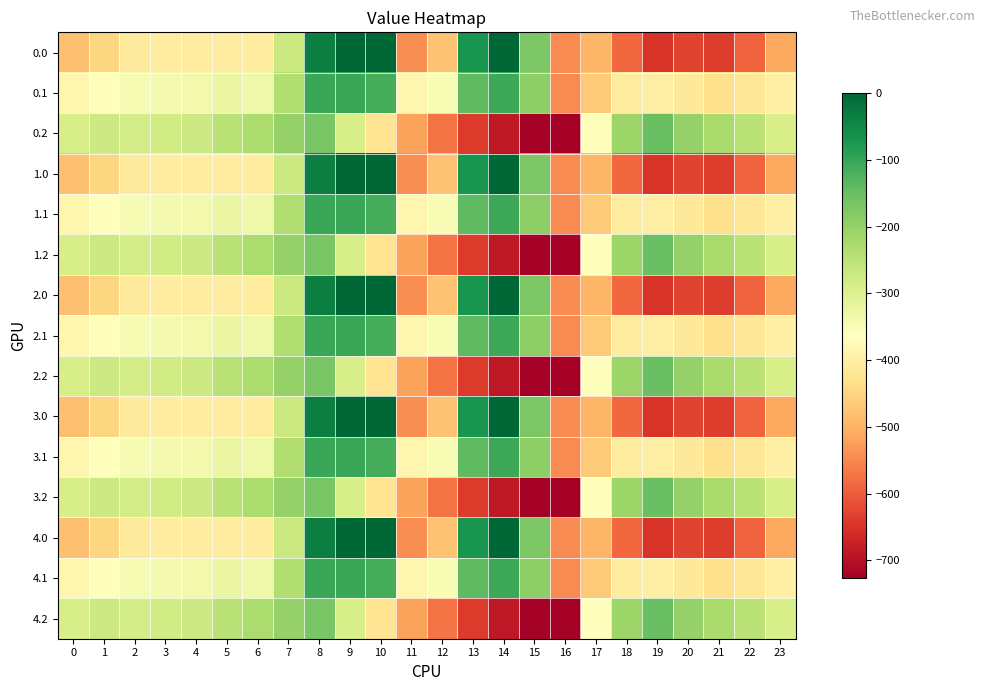

Reading left to right, what are all the values shown in this chart?

0.0: 0=-482.0	1=-449.5	2=-410.3	3=-404.4	4=-404.9	5=-403.8	6=-408.0	7=-270.7	8=-35.0	9=0.0	10=0.0	11=-544.3	12=-477.2	13=-70.2	14=-0.3	15=-172.8	16=-545.4	17=-494.8	18=-586.7	19=-649.2	20=-629.9	21=-638.4	22=-592.3	23=-511.3
0.1: 0=-384.6	1=-361.1	2=-347.9	3=-342.7	4=-339.6	5=-325.7	6=-332.2	7=-234.9	8=-102.3	9=-104.8	10=-114.0	11=-384.7	12=-350.8	13=-141.2	14=-105.5	15=-190.4	16=-547.3	17=-466.6	18=-405.4	19=-400.2	20=-414.5	21=-432.4	22=-419.9	23=-399.4
0.2: 0=-287.1	1=-272.7	2=-285.5	3=-281.0	4=-274.4	5=-245.0	6=-228.8	7=-199.0	8=-169.5	9=-288.5	10=-423.5	11=-520.6	12=-571.2	13=-640.4	14=-687.4	15=-725.8	16=-726.6	17=-362.4	18=-210.0	19=-151.0	20=-199.2	21=-226.4	22=-247.4	23=-287.5
1.0: 0=-482.0	1=-449.5	2=-410.3	3=-404.4	4=-404.9	5=-403.8	6=-408.0	7=-270.7	8=-35.0	9=0.0	10=0.0	11=-544.3	12=-477.2	13=-70.2	14=-0.3	15=-172.8	16=-545.4	17=-494.8	18=-586.7	19=-649.2	20=-629.9	21=-638.4	22=-592.3	23=-511.3
1.1: 0=-384.6	1=-361.1	2=-347.9	3=-342.7	4=-339.6	5=-325.7	6=-332.2	7=-234.9	8=-102.3	9=-104.8	10=-114.0	11=-384.7	12=-350.8	13=-141.2	14=-105.5	15=-190.4	16=-547.3	17=-466.6	18=-405.4	19=-400.2	20=-414.5	21=-432.4	22=-419.9	23=-399.4
1.2: 0=-287.1	1=-272.7	2=-285.5	3=-281.0	4=-274.4	5=-245.0	6=-228.8	7=-199.0	8=-169.5	9=-288.5	10=-423.5	11=-520.6	12=-571.2	13=-640.4	14=-687.4	15=-725.8	16=-726.6	17=-362.4	18=-210.0	19=-151.0	20=-199.2	21=-226.4	22=-247.4	23=-287.5
2.0: 0=-482.0	1=-449.5	2=-410.3	3=-404.4	4=-404.9	5=-403.8	6=-408.0	7=-270.7	8=-35.0	9=0.0	10=0.0	11=-544.3	12=-477.2	13=-70.2	14=-0.3	15=-172.8	16=-545.4	17=-494.8	18=-586.7	19=-649.2	20=-629.9	21=-638.4	22=-592.3	23=-511.3
2.1: 0=-384.6	1=-361.1	2=-347.9	3=-342.7	4=-339.6	5=-325.7	6=-332.2	7=-234.9	8=-102.3	9=-104.8	10=-114.0	11=-384.7	12=-350.8	13=-141.2	14=-105.5	15=-190.4	16=-547.3	17=-466.6	18=-405.4	19=-400.2	20=-414.5	21=-432.4	22=-419.9	23=-399.4
2.2: 0=-287.1	1=-272.7	2=-285.5	3=-281.0	4=-274.4	5=-245.0	6=-228.8	7=-199.0	8=-169.5	9=-288.5	10=-423.5	11=-520.6	12=-571.2	13=-640.4	14=-687.4	15=-725.8	16=-726.6	17=-362.4	18=-210.0	19=-151.0	20=-199.2	21=-226.4	22=-247.4	23=-287.5
3.0: 0=-482.0	1=-449.5	2=-410.3	3=-404.4	4=-404.9	5=-403.8	6=-408.0	7=-270.7	8=-35.0	9=0.0	10=0.0	11=-544.3	12=-477.2	13=-70.2	14=-0.3	15=-172.8	16=-545.4	17=-494.8	18=-586.7	19=-649.2	20=-629.9	21=-638.4	22=-592.3	23=-511.3
3.1: 0=-384.6	1=-361.1	2=-347.9	3=-342.7	4=-339.6	5=-325.7	6=-332.2	7=-234.9	8=-102.3	9=-104.8	10=-114.0	11=-384.7	12=-350.8	13=-141.2	14=-105.5	15=-190.4	16=-547.3	17=-466.6	18=-405.4	19=-400.2	20=-414.5	21=-432.4	22=-419.9	23=-399.4
3.2: 0=-287.1	1=-272.7	2=-285.5	3=-281.0	4=-274.4	5=-245.0	6=-228.8	7=-199.0	8=-169.5	9=-288.5	10=-423.5	11=-520.6	12=-571.2	13=-640.4	14=-687.4	15=-725.8	16=-726.6	17=-362.4	18=-210.0	19=-151.0	20=-199.2	21=-226.4	22=-247.4	23=-287.5
4.0: 0=-482.0	1=-449.5	2=-410.3	3=-404.4	4=-404.9	5=-403.8	6=-408.0	7=-270.7	8=-35.0	9=0.0	10=0.0	11=-544.3	12=-477.2	13=-70.2	14=-0.3	15=-172.8	16=-545.4	17=-494.8	18=-586.7	19=-649.2	20=-629.9	21=-638.4	22=-592.3	23=-511.3
4.1: 0=-384.6	1=-361.1	2=-347.9	3=-342.7	4=-339.6	5=-325.7	6=-332.2	7=-234.9	8=-102.3	9=-104.8	10=-114.0	11=-384.7	12=-350.8	13=-141.2	14=-105.5	15=-190.4	16=-547.3	17=-466.6	18=-405.4	19=-400.2	20=-414.5	21=-432.4	22=-419.9	23=-399.4
4.2: 0=-287.1	1=-272.7	2=-285.5	3=-281.0	4=-274.4	5=-245.0	6=-228.8	7=-199.0	8=-169.5	9=-288.5	10=-423.5	11=-520.6	12=-571.2	13=-640.4	14=-687.4	15=-725.8	16=-726.6	17=-362.4	18=-210.0	19=-151.0	20=-199.2	21=-226.4	22=-247.4	23=-287.5